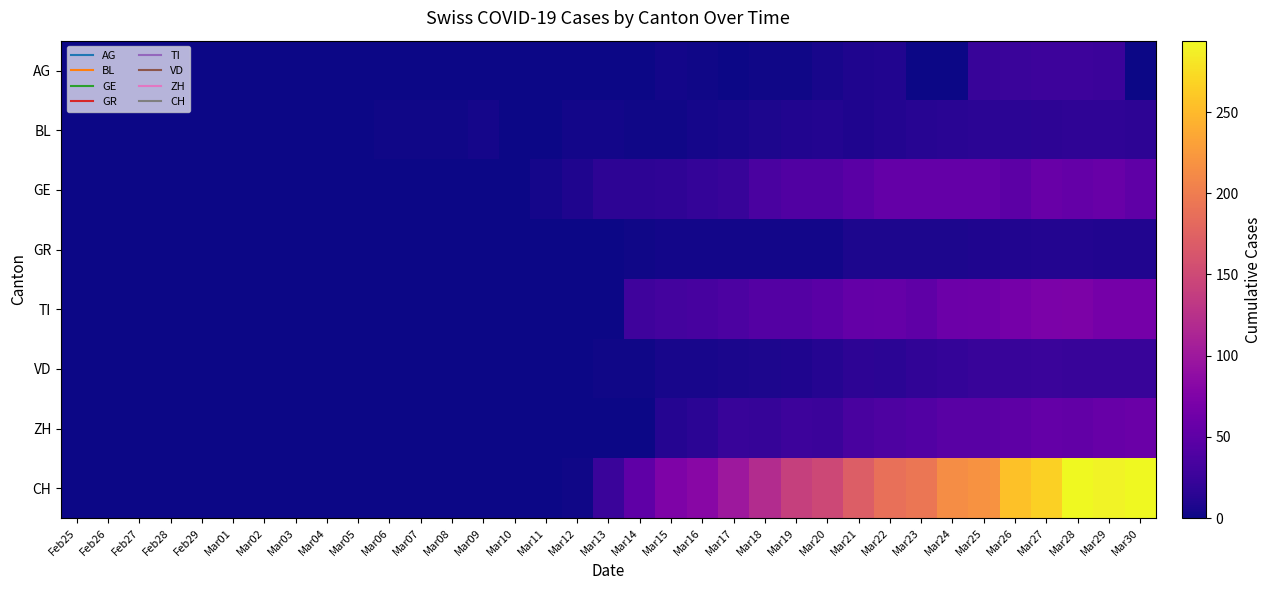

Reading left to right, extract all data points from this chart.

AG: Feb25=0	Feb26=0	Feb27=0	Feb28=0	Feb29=0	Mar01=0	Mar02=0	Mar03=0	Mar04=0	Mar05=0	Mar06=0	Mar07=0	Mar08=0	Mar09=0	Mar10=0	Mar11=0	Mar12=0	Mar13=0	Mar14=0	Mar15=3	Mar16=2	Mar17=0	Mar18=2	Mar19=2	Mar20=5	Mar21=9	Mar22=10	Mar23=0	Mar24=0	Mar25=23	Mar26=25	Mar27=27	Mar28=27	Mar29=26	Mar30=0
BL: Feb25=0	Feb26=0	Feb27=0	Feb28=0	Feb29=0	Mar01=0	Mar02=0	Mar03=0	Mar04=0	Mar05=0	Mar06=2	Mar07=2	Mar08=2	Mar09=4	Mar10=1	Mar11=1	Mar12=3	Mar13=3	Mar14=2	Mar15=2	Mar16=4	Mar17=5	Mar18=7	Mar19=10	Mar20=11	Mar21=9	Mar22=11	Mar23=13	Mar24=14	Mar25=16	Mar26=16	Mar27=17	Mar28=18	Mar29=18	Mar30=17
GE: Feb25=0	Feb26=0	Feb27=0	Feb28=0	Feb29=0	Mar01=0	Mar02=0	Mar03=0	Mar04=0	Mar05=0	Mar06=0	Mar07=0	Mar08=0	Mar09=1	Mar10=1	Mar11=4	Mar12=9	Mar13=17	Mar14=17	Mar15=18	Mar16=21	Mar17=24	Mar18=36	Mar19=41	Mar20=41	Mar21=48	Mar22=54	Mar23=54	Mar24=55	Mar25=54	Mar26=49	Mar27=58	Mar28=54	Mar29=58	Mar30=51
GR: Feb25=0	Feb26=0	Feb27=0	Feb28=0	Feb29=0	Mar01=0	Mar02=0	Mar03=0	Mar04=0	Mar05=0	Mar06=0	Mar07=0	Mar08=0	Mar09=0	Mar10=0	Mar11=0	Mar12=1	Mar13=1	Mar14=2	Mar15=3	Mar16=3	Mar17=3	Mar18=3	Mar19=3	Mar20=3	Mar21=7	Mar22=7	Mar23=8	Mar24=8	Mar25=9	Mar26=10	Mar27=11	Mar28=11	Mar29=10	Mar30=10
TI: Feb25=0	Feb26=0	Feb27=0	Feb28=0	Feb29=0	Mar01=0	Mar02=0	Mar03=0	Mar04=0	Mar05=0	Mar06=0	Mar07=0	Mar08=0	Mar09=0	Mar10=0	Mar11=0	Mar12=0	Mar13=0	Mar14=28	Mar15=32	Mar16=34	Mar17=37	Mar18=43	Mar19=43	Mar20=48	Mar21=55	Mar22=56	Mar23=51	Mar24=60	Mar25=61	Mar26=67	Mar27=72	Mar28=73	Mar29=67	Mar30=67
VD: Feb25=0	Feb26=0	Feb27=0	Feb28=0	Feb29=0	Mar01=0	Mar02=0	Mar03=0	Mar04=0	Mar05=0	Mar06=0	Mar07=0	Mar08=0	Mar09=0	Mar10=0	Mar11=0	Mar12=0	Mar13=2	Mar14=2	Mar15=5	Mar16=5	Mar17=6	Mar18=7	Mar19=9	Mar20=12	Mar21=17	Mar22=16	Mar23=19	Mar24=21	Mar25=23	Mar26=23	Mar27=25	Mar28=24	Mar29=23	Mar30=23
ZH: Feb25=0	Feb26=0	Feb27=0	Feb28=0	Feb29=0	Mar01=0	Mar02=0	Mar03=0	Mar04=0	Mar05=0	Mar06=0	Mar07=0	Mar08=0	Mar09=0	Mar10=0	Mar11=0	Mar12=0	Mar13=0	Mar14=0	Mar15=12	Mar16=15	Mar17=23	Mar18=22	Mar19=27	Mar20=26	Mar21=35	Mar22=38	Mar23=42	Mar24=46	Mar25=46	Mar26=50	Mar27=54	Mar28=53	Mar29=57	Mar30=59
CH: Feb25=0	Feb26=0	Feb27=0	Feb28=0	Feb29=0	Mar01=0	Mar02=0	Mar03=0	Mar04=0	Mar05=0	Mar06=0	Mar07=0	Mar08=0	Mar09=0	Mar10=0	Mar11=0	Mar12=2	Mar13=25	Mar14=51	Mar15=74	Mar16=82	Mar17=99	Mar18=120	Mar19=141	Mar20=149	Mar21=171	Mar22=188	Mar23=194	Mar24=214	Mar25=219	Mar26=255	Mar27=266	Mar28=293	Mar29=290	Mar30=294